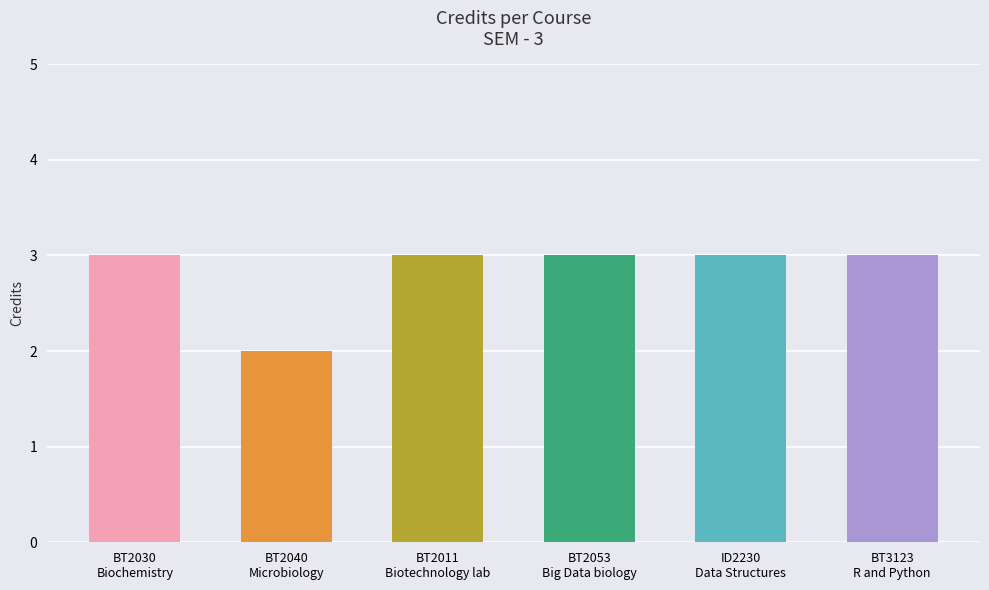

Approximately how many times larger is the value at BT2053
Big Data biology compared to BT2011
Biotechnology lab?

1.0